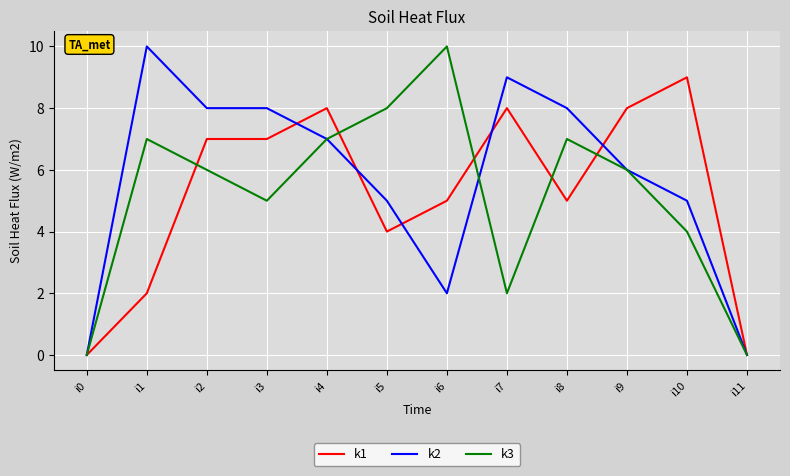

True or false: k2 has a value of 7 at i4.

True